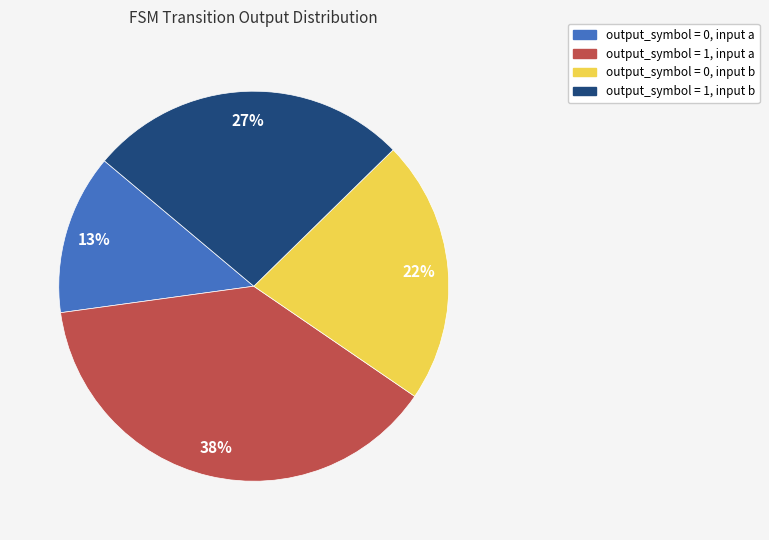

The output_symbol = 1, input b slice represents 27% of the pie. True or false?

True